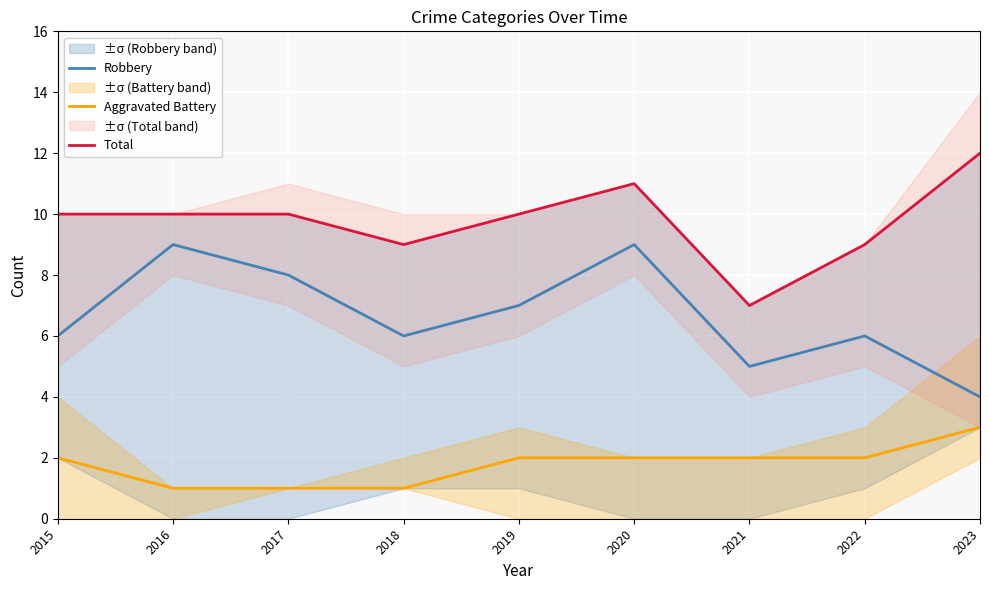

How many lines are shown in the chart?

3